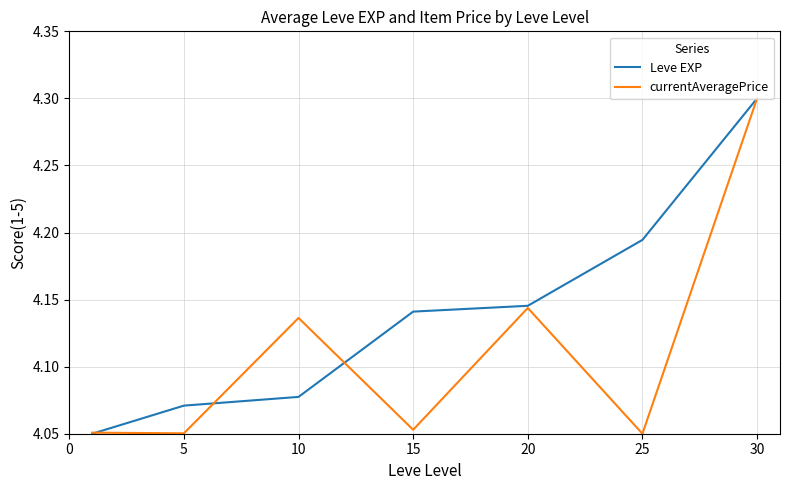

How many distinct data groups are displayed?

2